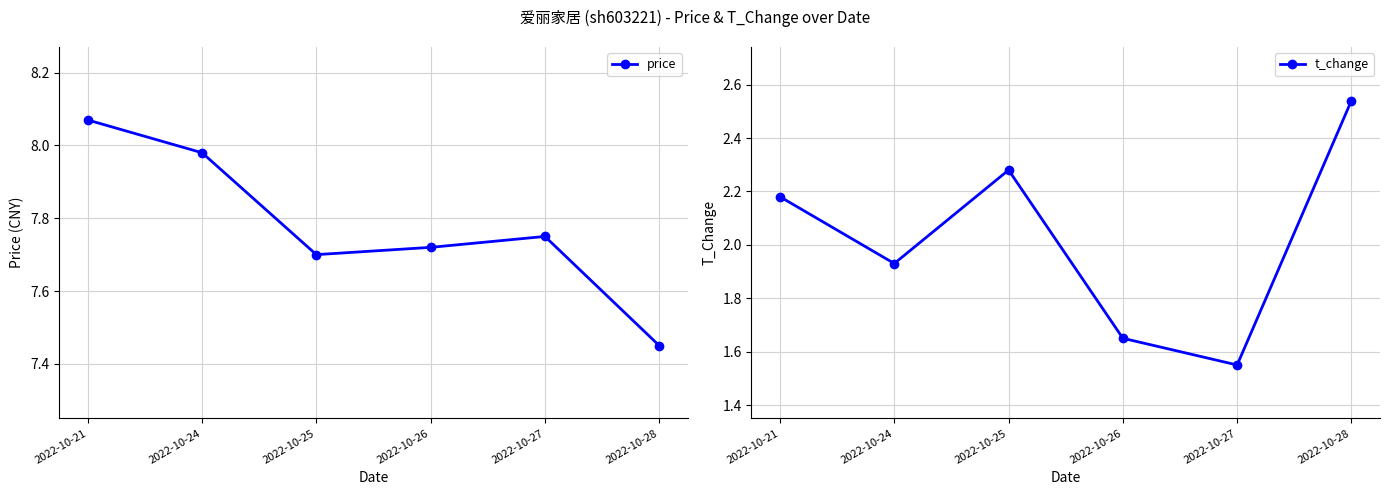

At which category is the sum across all series the highest?

2022-10-21